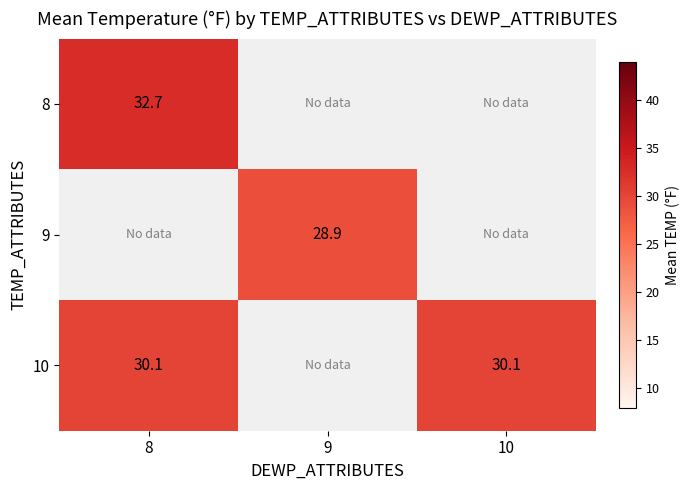

Is it true that 10 equals 30.1 at 8?

True